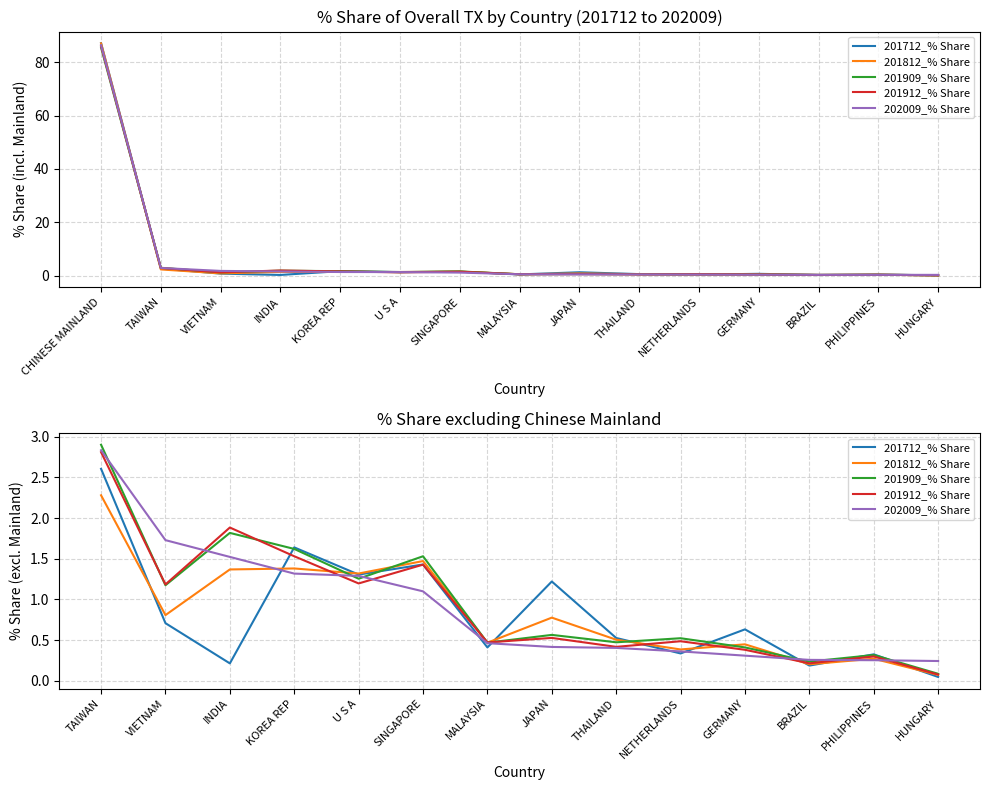

At how many categories does at least one series exceed 1?

7